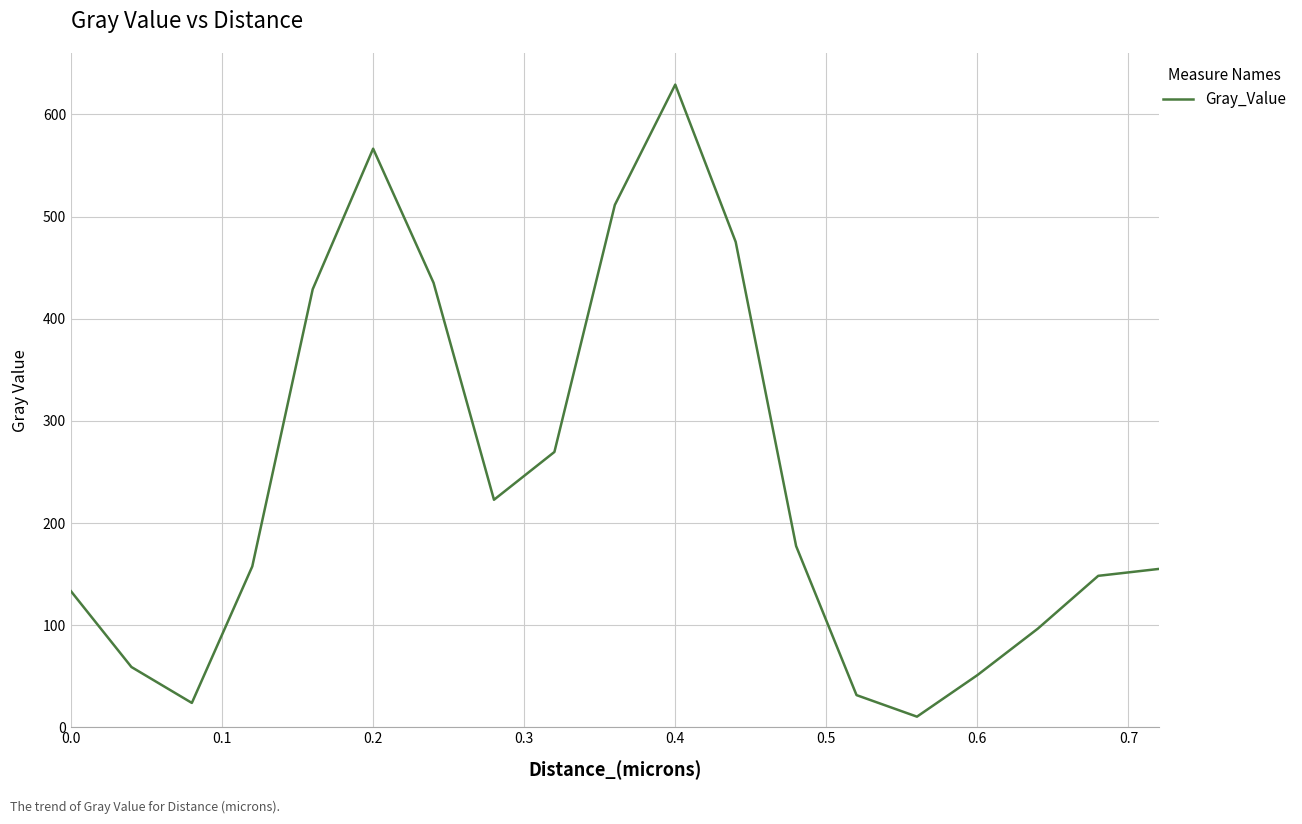

What is the greatest value displayed?

629.2